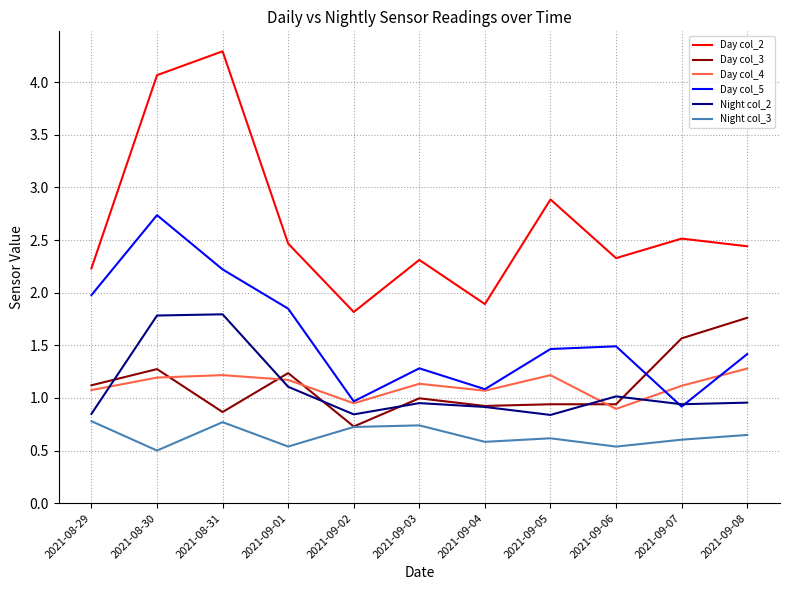

Which series has the largest range (max minus min)?

Day col_2